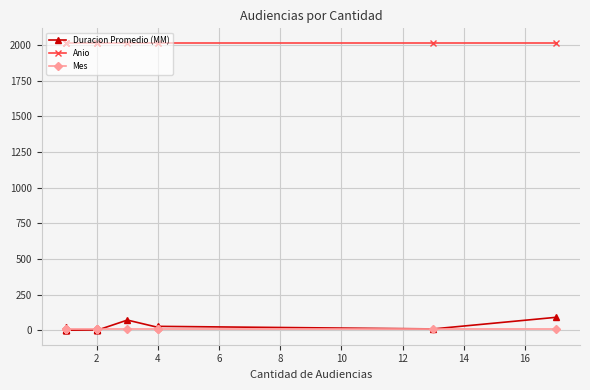

True or false: Duracion Promedio (MM) has a value of 5 at 2.

False